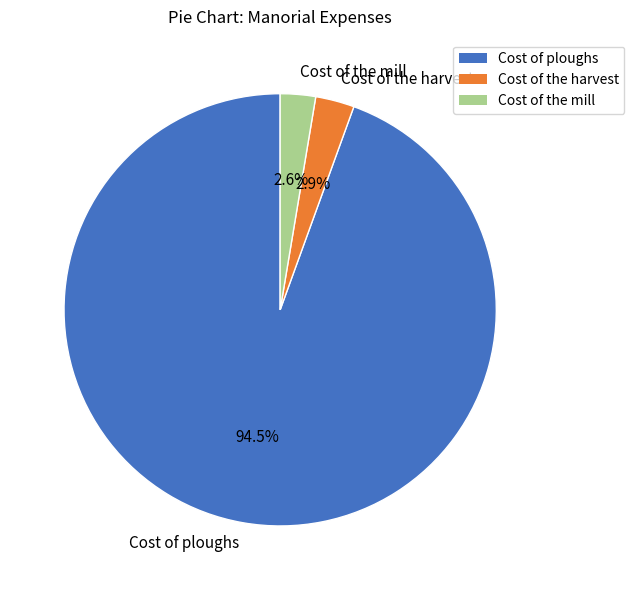

To the nearest percent, what is the combined percentage of Cost of the mill and Cost of the harvest?

6%